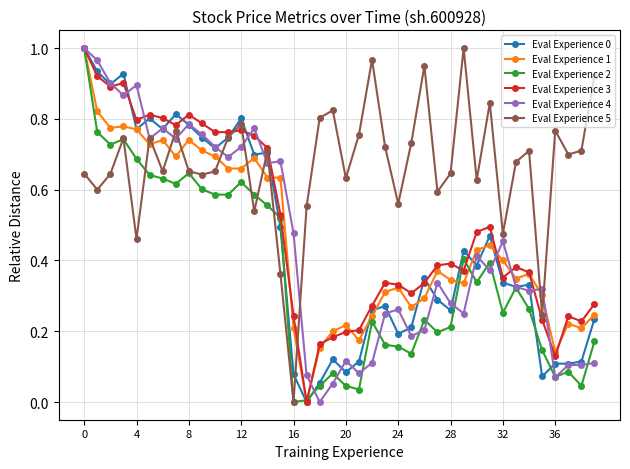

How many lines are shown in the chart?

6